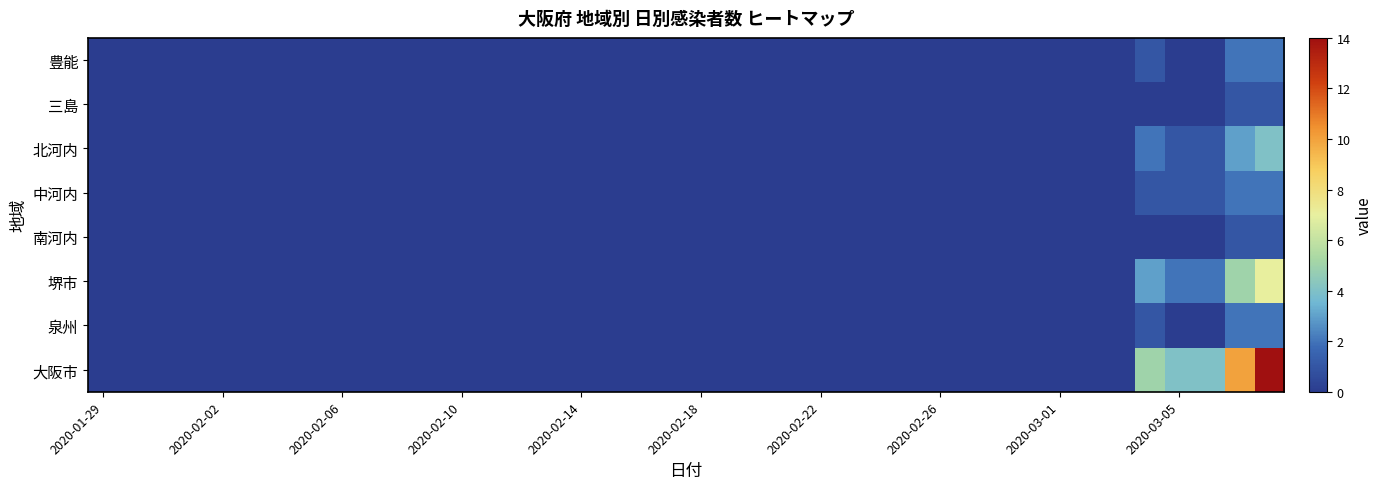

What is the greatest value displayed?

14